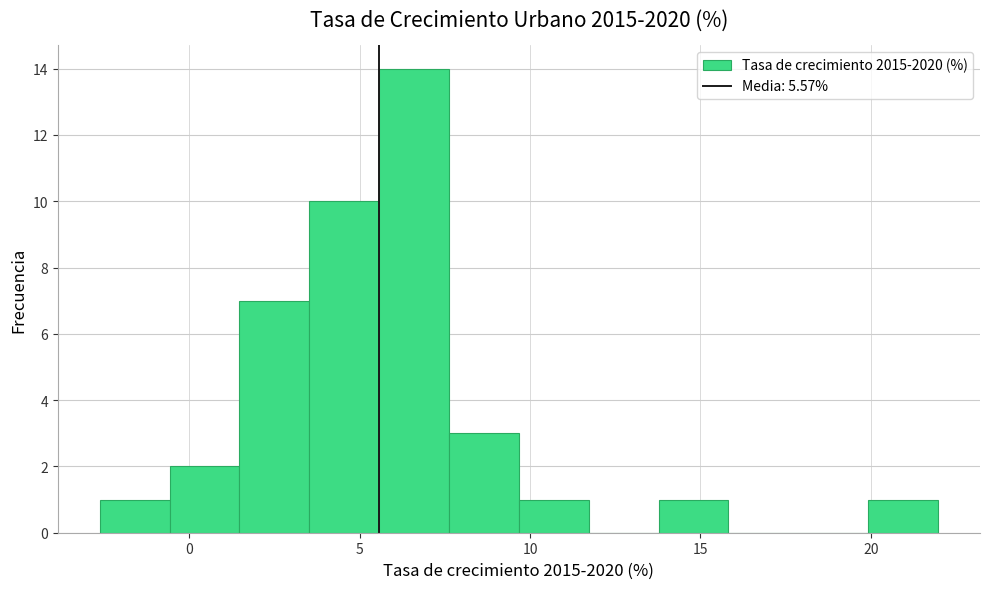

Over which range of the x-axis is the bar tallest?

5.5 to 7.5